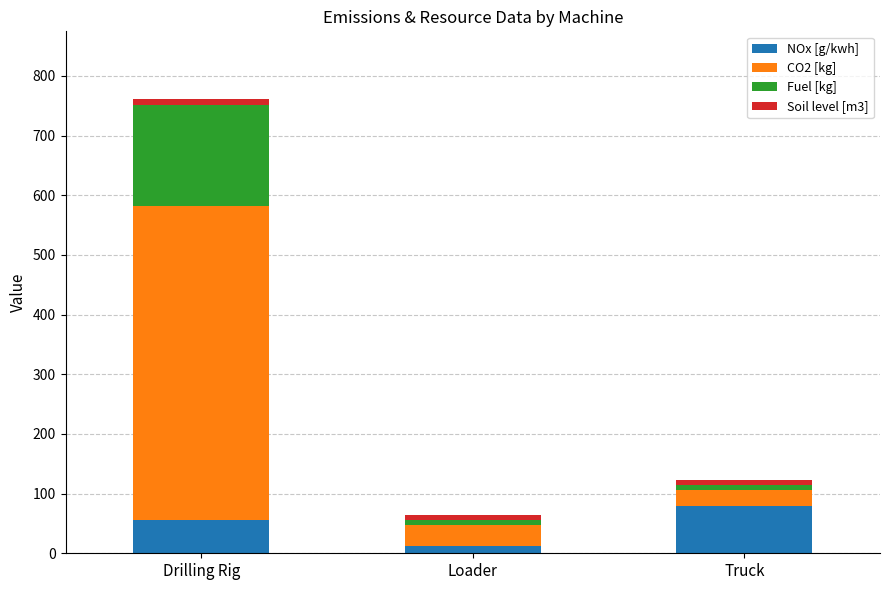

Is it true that NOx [g/kwh] equals 55.9 at Drilling Rig?

True